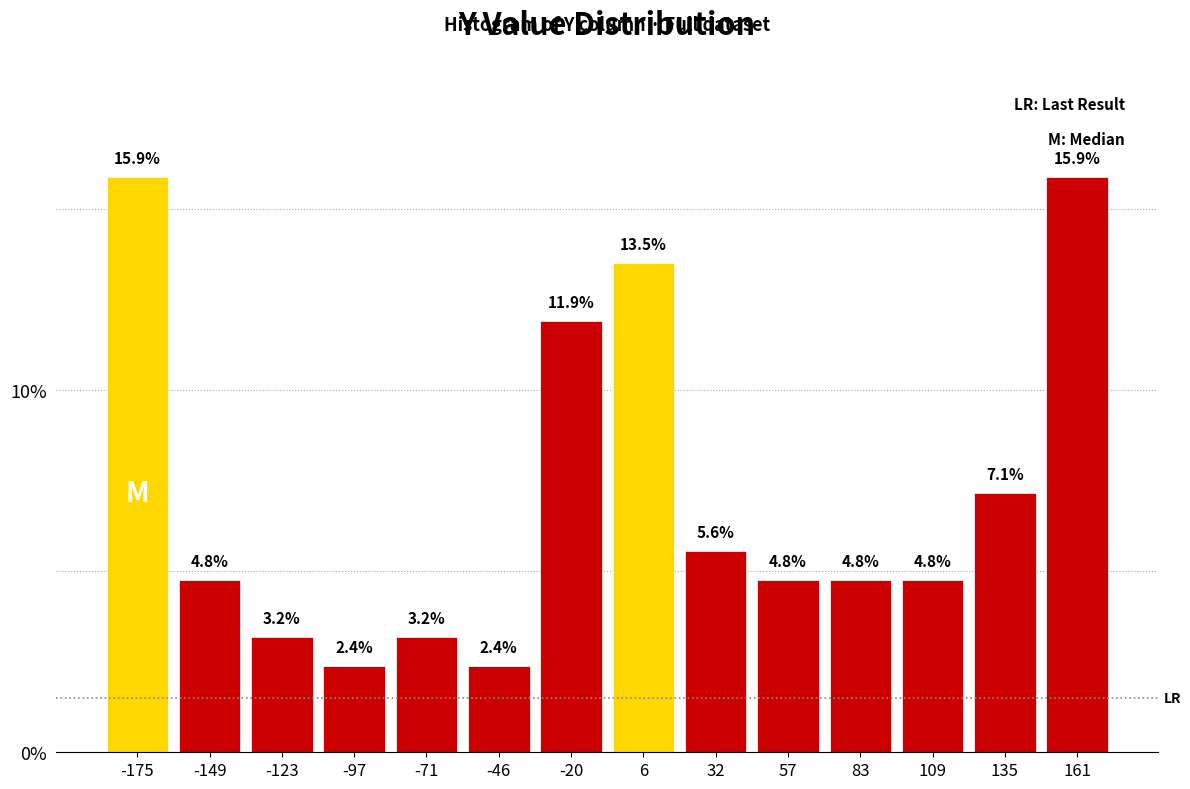

Reading left to right, list every bar in this chart as the range it spans on the x-axis followed by its height. The bar edges are not printed on the chart, so give them approximately, as read against the axis.

-185 to -160: 15.9
-160 to -135: 4.8
-135 to -110: 3.2
-110 to -85: 2.4
-85 to -60: 3.2
-60 to -35: 2.4
-35 to -5: 11.9
-5 to 20: 13.5
20 to 45: 5.6
45 to 70: 4.8
70 to 95: 4.8
95 to 120: 4.8
120 to 150: 7.1
150 to 175: 15.9